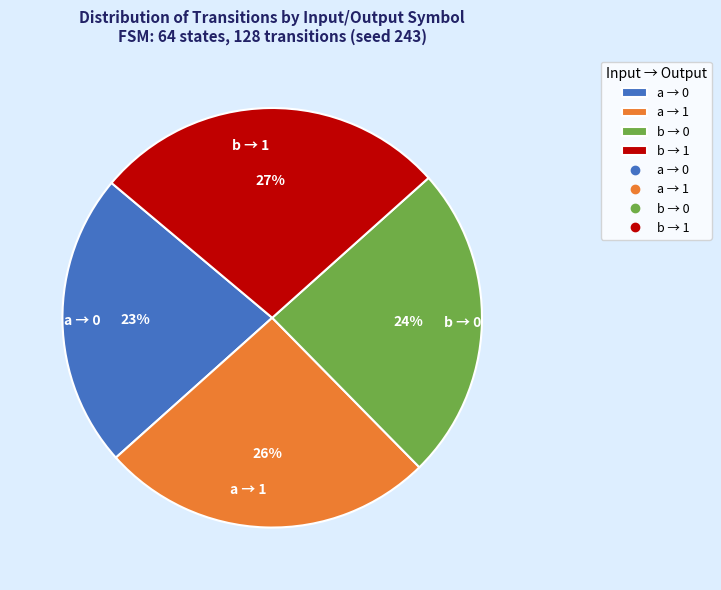

Which slice is the smallest?

a → 0